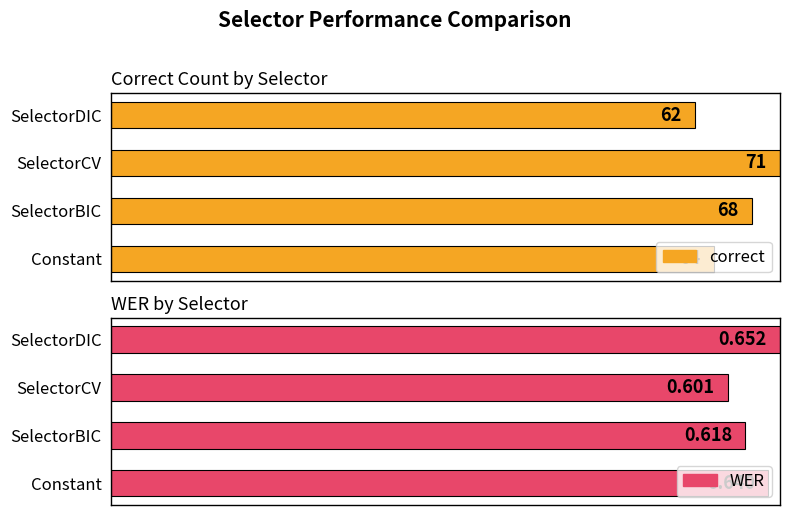

How many data points does each series have?

4